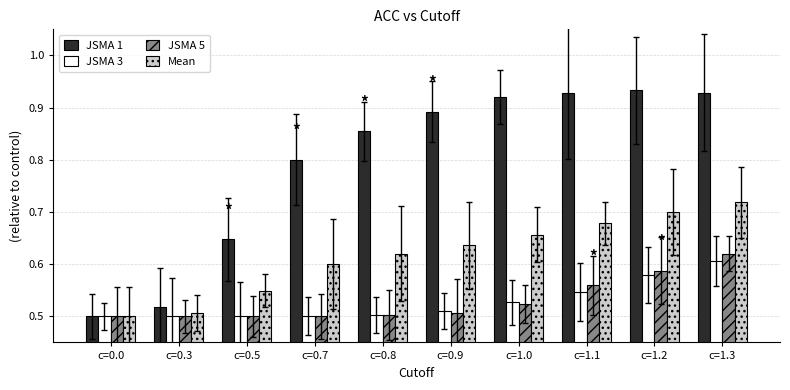

Which category has the highest value in the Mean series?

c=1.3